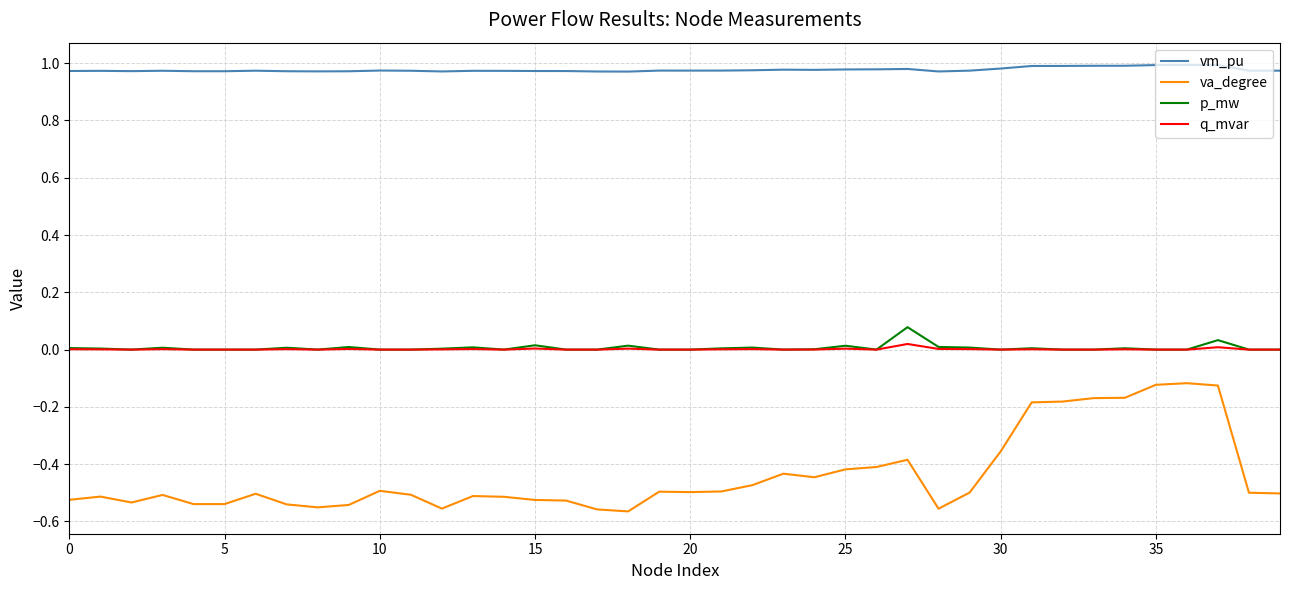

Which series has the largest total across all categories?

vm_pu